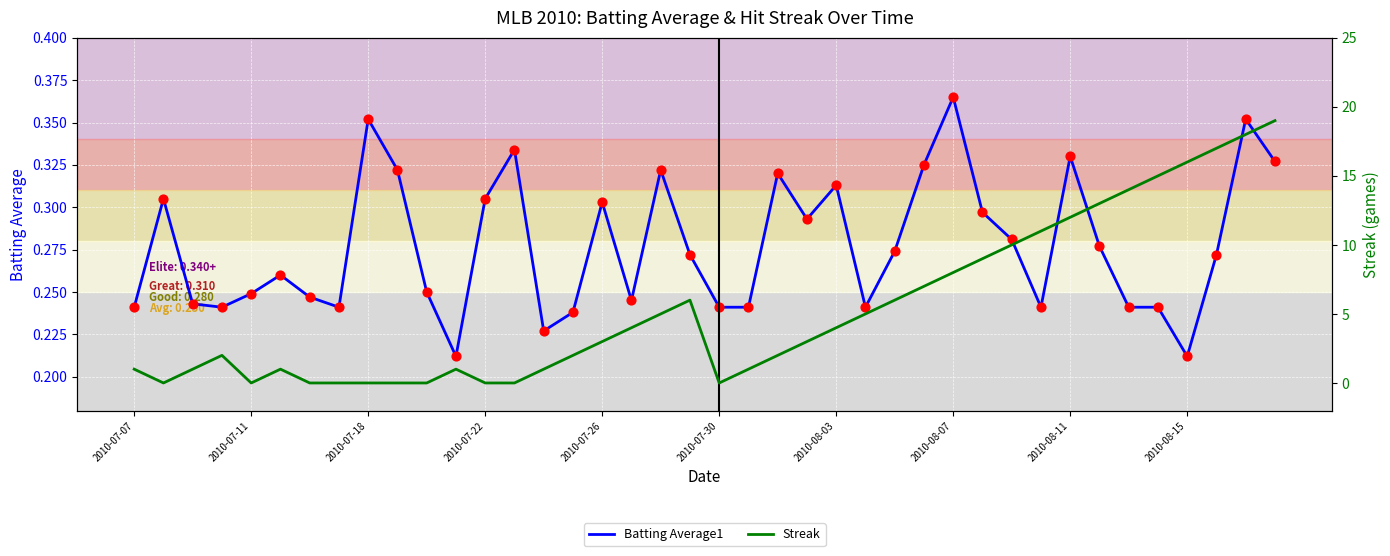

Which series has the largest total across all categories?

Streak